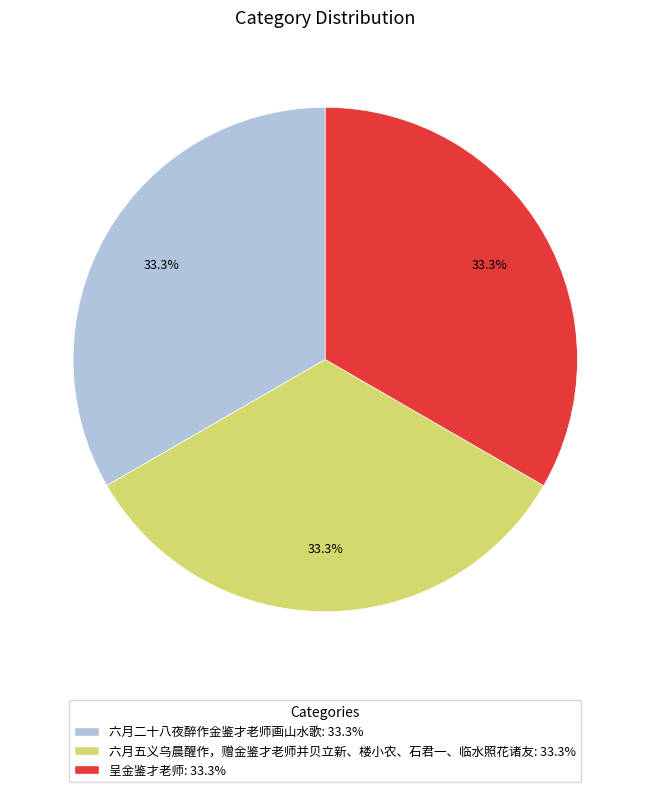

What is the ratio of the value at 呈金鉴才老师 to the value at 六月二十八夜醉作金鉴才老师画山水歌?

1.0